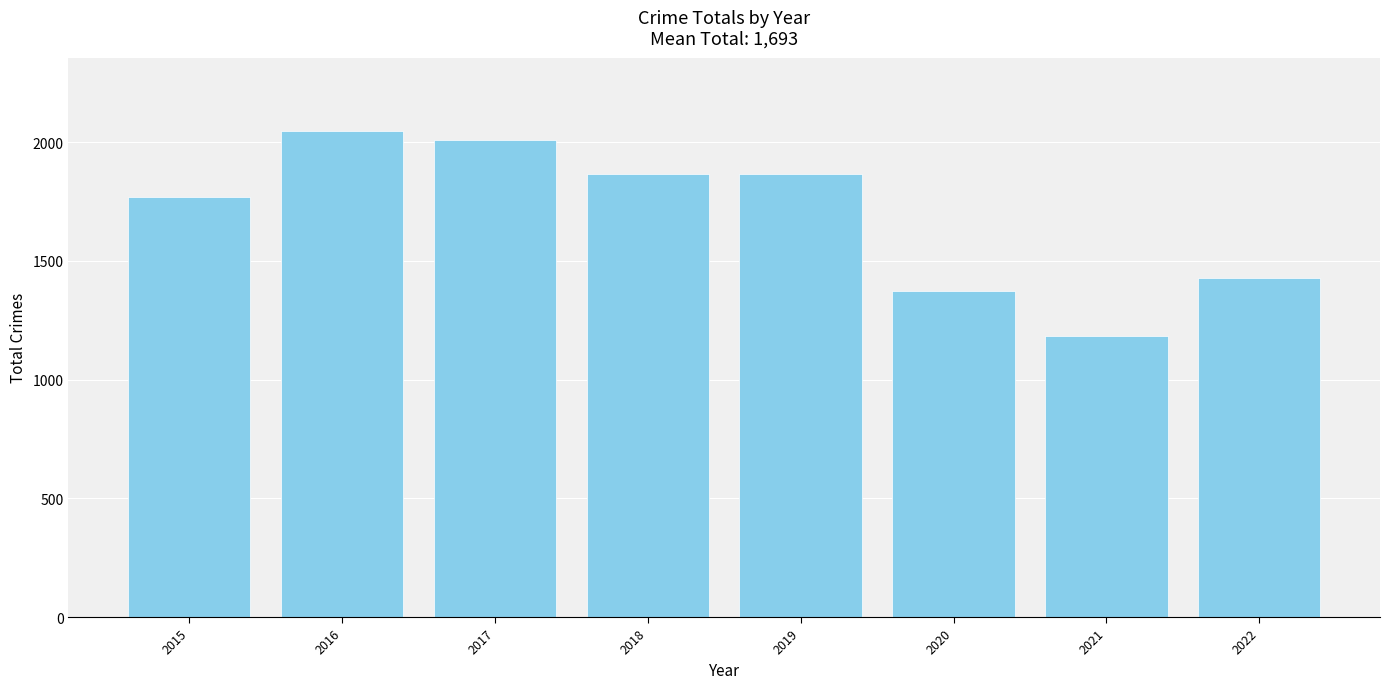

At which category does the chart reach its peak across all series?

2016